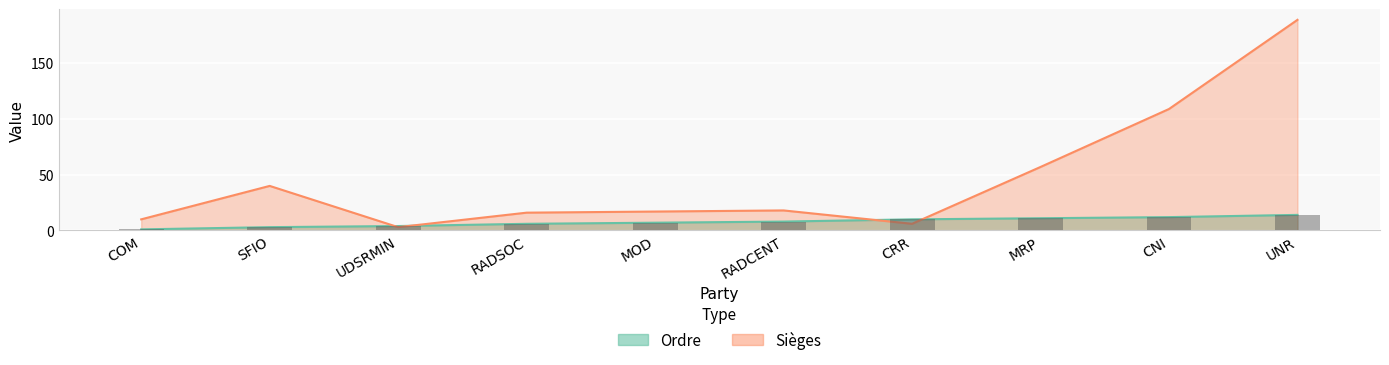

Where does the Ordre series first go above 8?

CRR